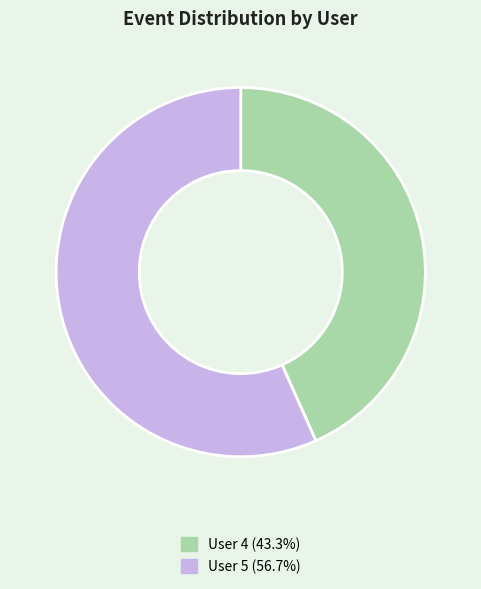

True or false: User 5 accounts for 57% of the total.

True